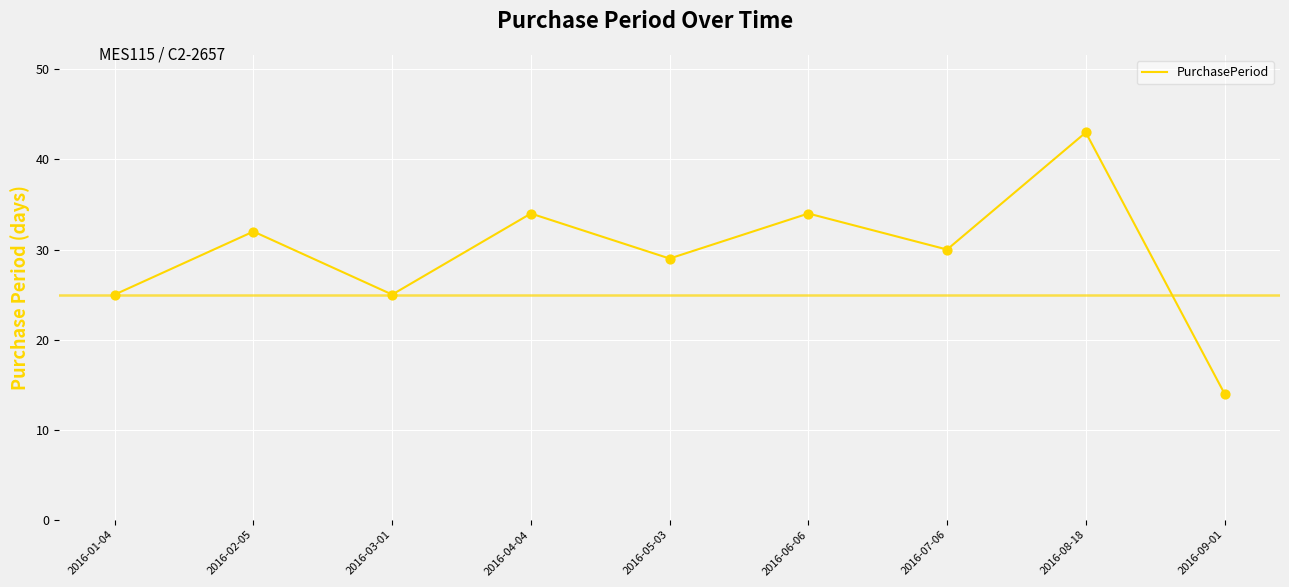

Which has a higher value, 2016-05-03 or 2016-02-05?

2016-02-05